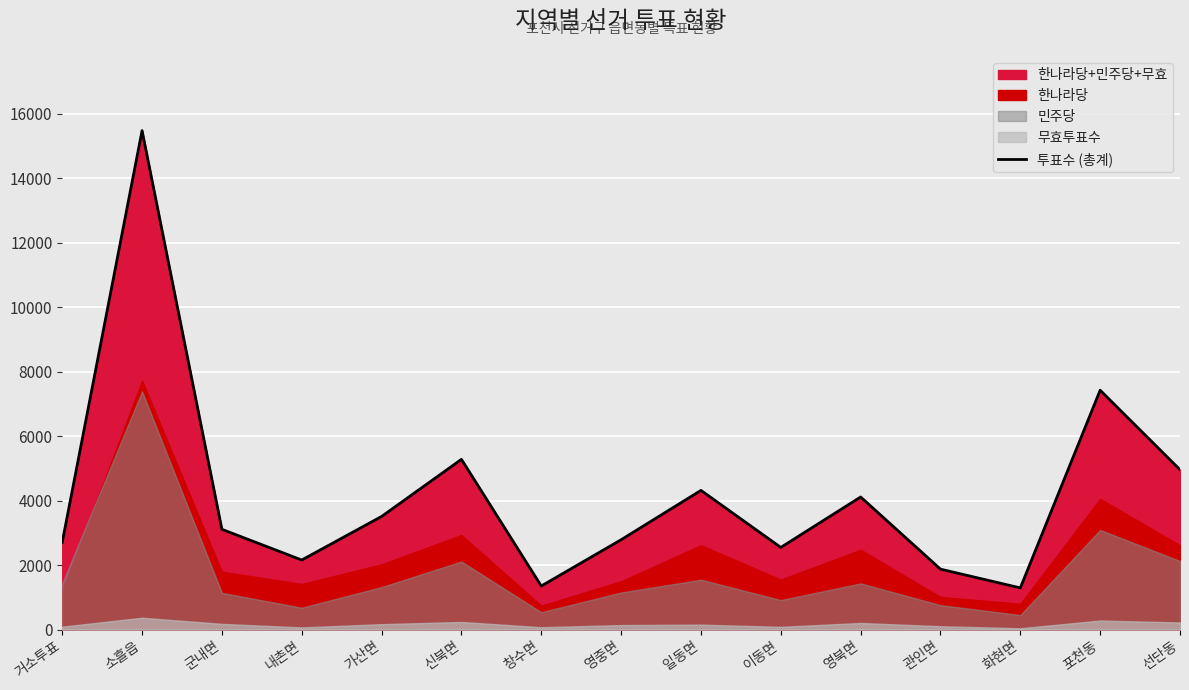

What is the label of the 7th point from the left?

창수면